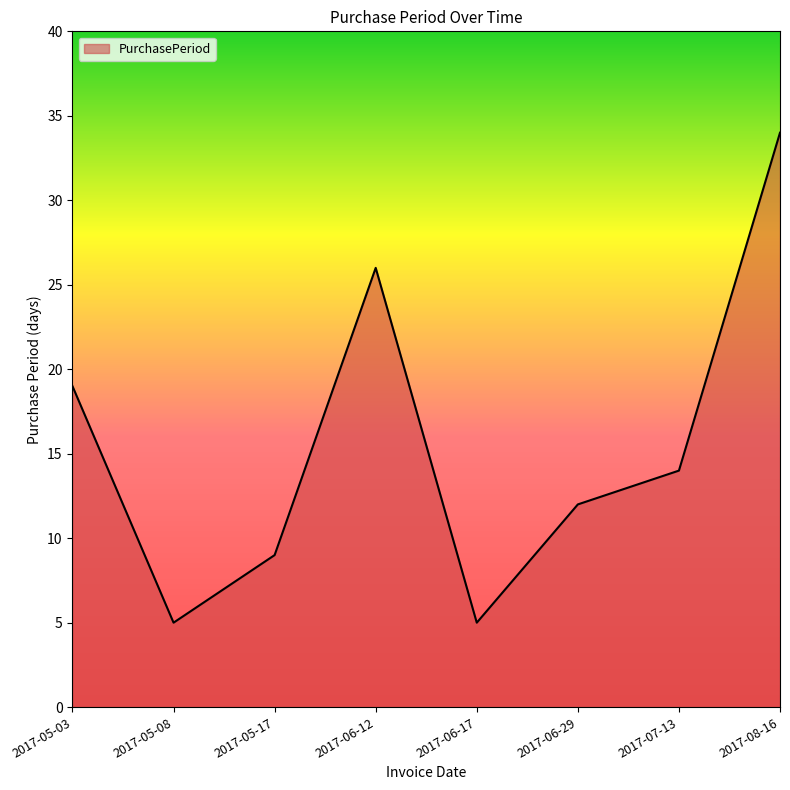

What is the change in value from 2017-06-17 to 2017-08-16?

+29